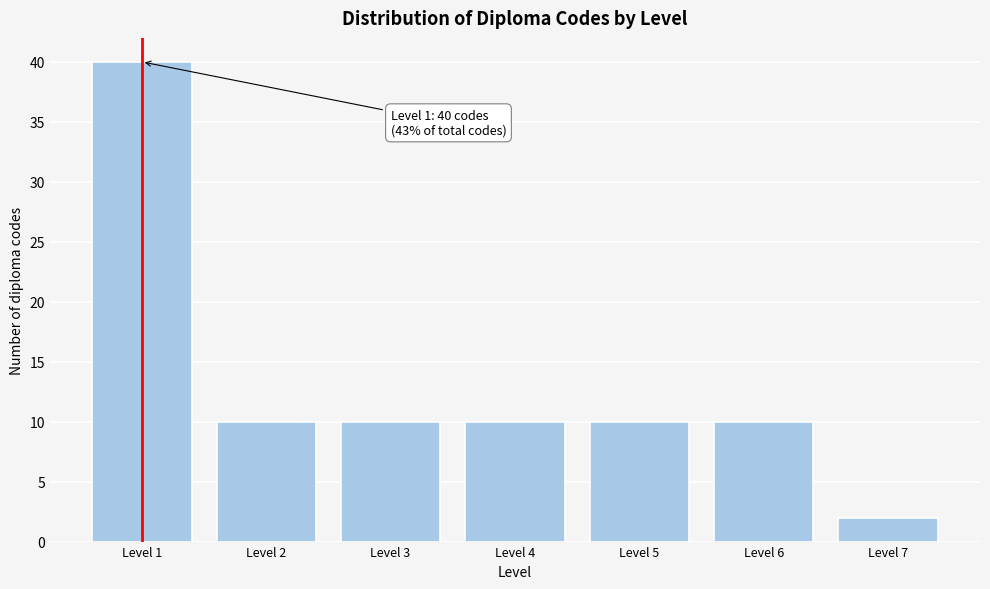

Reading left to right, what are all the values shown in this chart?

Level 1=40	Level 2=10	Level 3=10	Level 4=10	Level 5=10	Level 6=10	Level 7=2